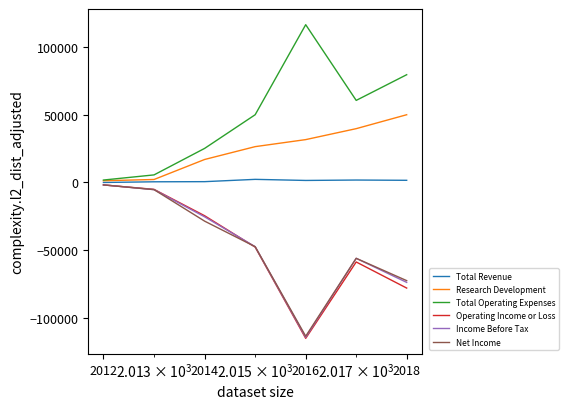

Is this an area chart (filled region under the line)?

No